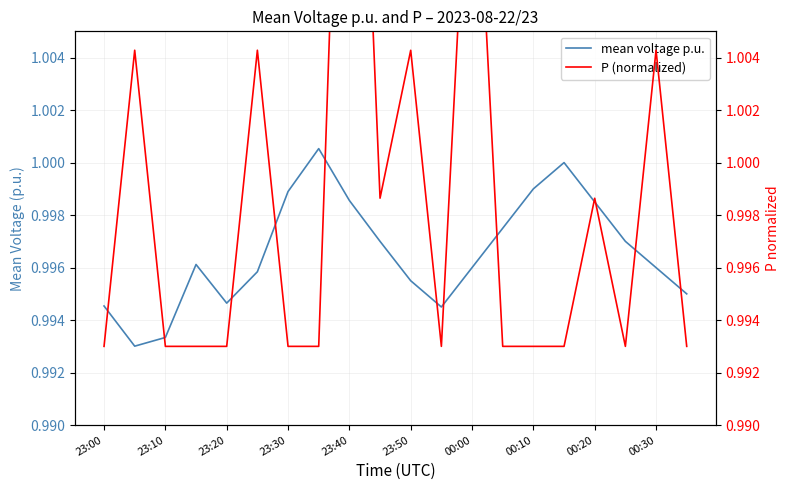

Is it true that mean voltage p.u. equals 0.5 at 23:00?

False